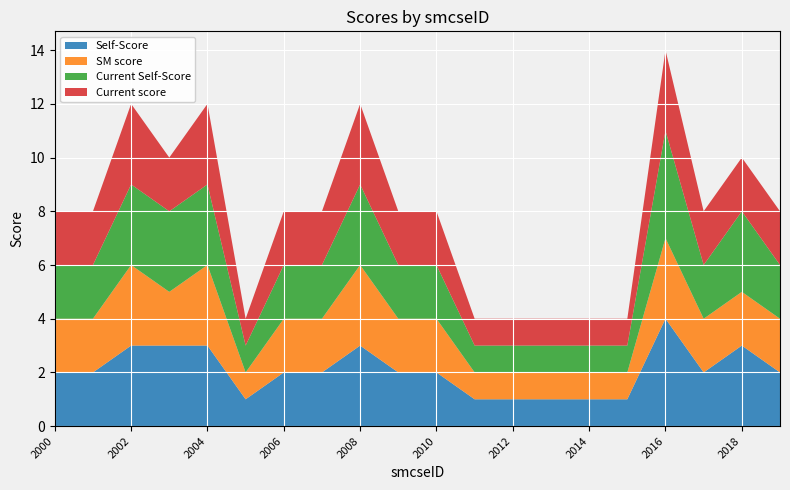

Reading left to right, list all the values displayed in this chart.

Self-Score: 2000=2	2001=2	2002=3	2003=3	2004=3	2005=1	2006=2	2007=2	2008=3	2009=2	2010=2	2011=1	2012=1	2013=1	2014=1	2015=1	2016=4	2017=2	2018=3	2019=2
SM score: 2000=2	2001=2	2002=3	2003=2	2004=3	2005=1	2006=2	2007=2	2008=3	2009=2	2010=2	2011=1	2012=1	2013=1	2014=1	2015=1	2016=3	2017=2	2018=2	2019=2
Current Self-Score: 2000=2	2001=2	2002=3	2003=3	2004=3	2005=1	2006=2	2007=2	2008=3	2009=2	2010=2	2011=1	2012=1	2013=1	2014=1	2015=1	2016=4	2017=2	2018=3	2019=2
Current score: 2000=2	2001=2	2002=3	2003=2	2004=3	2005=1	2006=2	2007=2	2008=3	2009=2	2010=2	2011=1	2012=1	2013=1	2014=1	2015=1	2016=3	2017=2	2018=2	2019=2